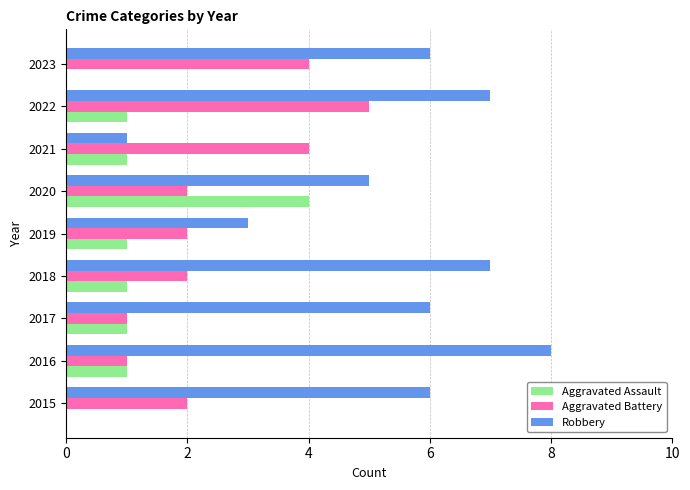

What is the sum of all Aggravated Assault values?

10